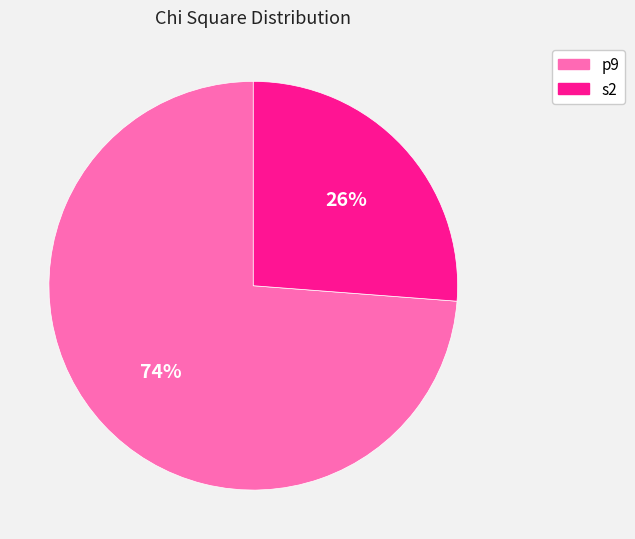

Between s2 and p9, which is larger?

p9